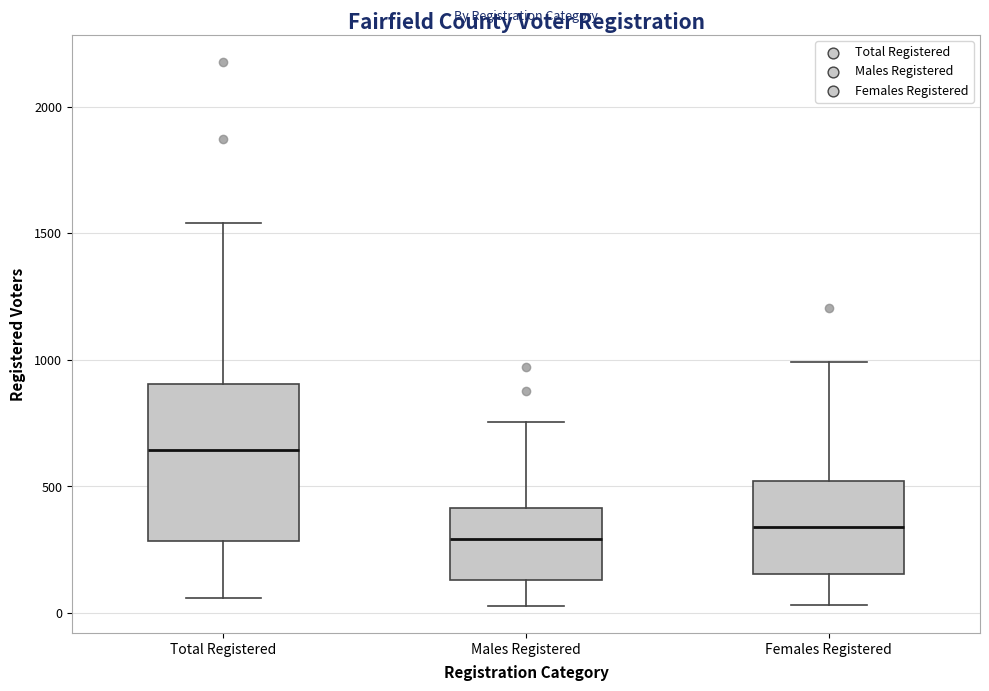

Which box is the tallest, from its lower edge to its upper edge?

Total Registered